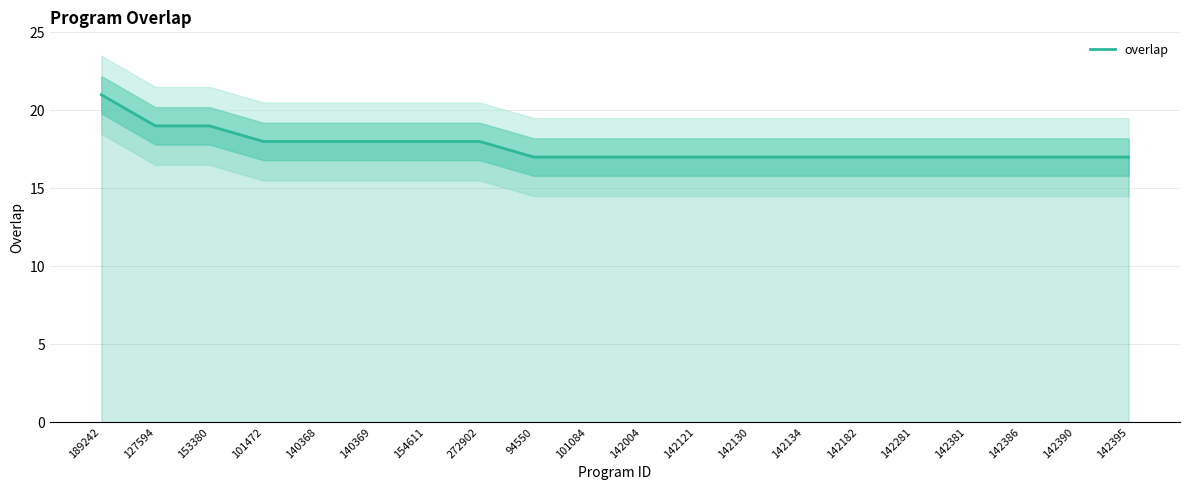

Which label corresponds to the smallest value in the chart?

94550